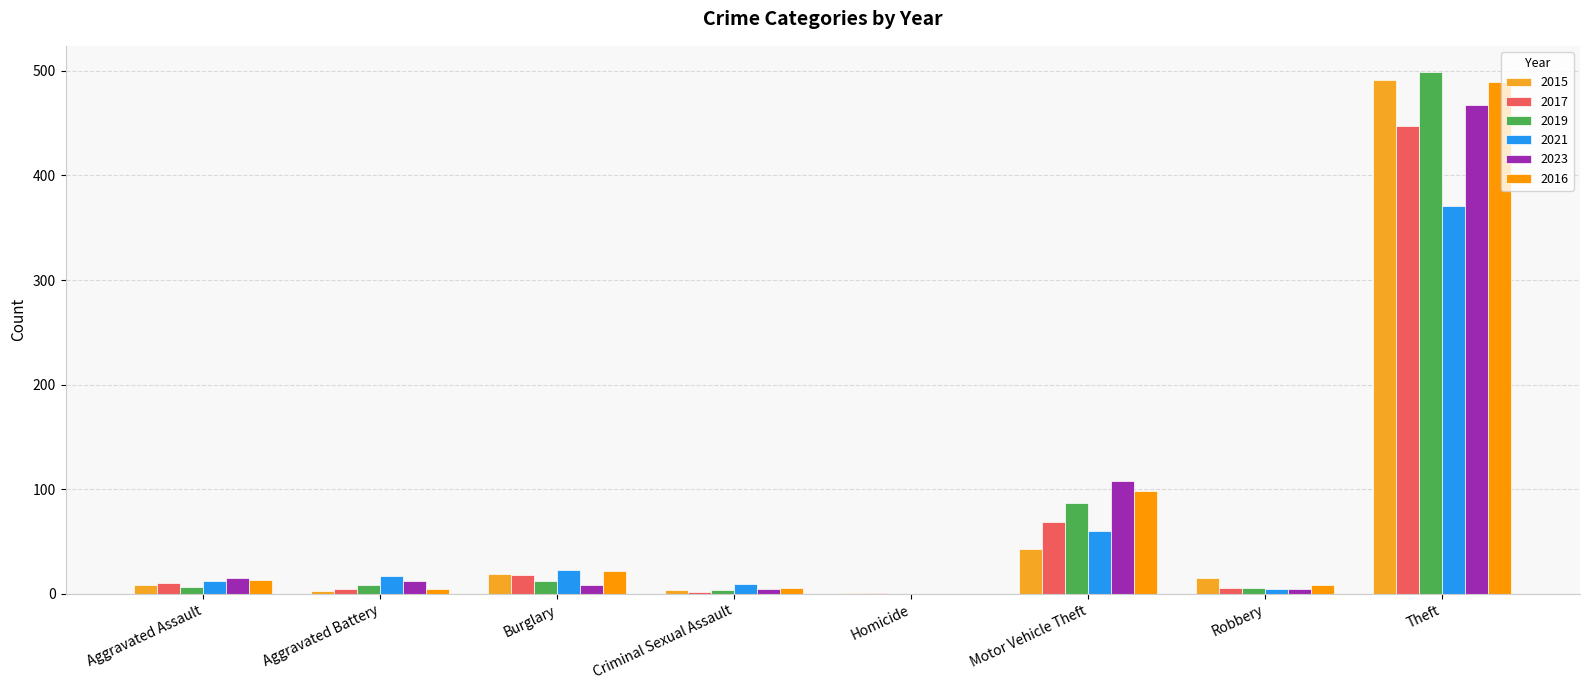

Reading left to right, what are all the values shown in this chart?

2015: Aggravated Assault=8	Aggravated Battery=3	Burglary=19	Criminal Sexual Assault=4	Homicide=1	Motor Vehicle Theft=43	Robbery=15	Theft=491
2017: Aggravated Assault=10	Aggravated Battery=5	Burglary=18	Criminal Sexual Assault=2	Homicide=1	Motor Vehicle Theft=69	Robbery=6	Theft=447
2019: Aggravated Assault=7	Aggravated Battery=8	Burglary=12	Criminal Sexual Assault=4	Homicide=0	Motor Vehicle Theft=87	Robbery=6	Theft=499
2021: Aggravated Assault=12	Aggravated Battery=17	Burglary=23	Criminal Sexual Assault=9	Homicide=0	Motor Vehicle Theft=60	Robbery=5	Theft=371
2023: Aggravated Assault=15	Aggravated Battery=12	Burglary=8	Criminal Sexual Assault=5	Homicide=0	Motor Vehicle Theft=108	Robbery=5	Theft=467
2016: Aggravated Assault=13	Aggravated Battery=5	Burglary=22	Criminal Sexual Assault=6	Homicide=0	Motor Vehicle Theft=98	Robbery=8	Theft=489